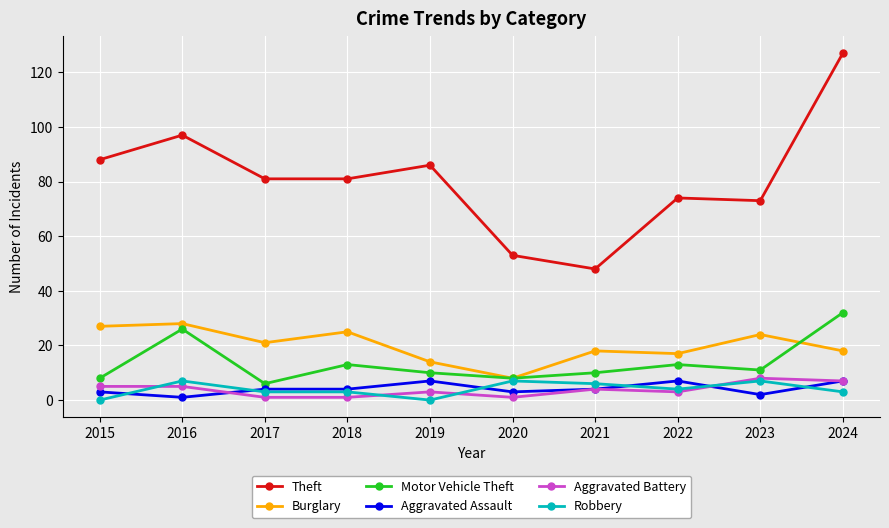

True or false: Motor Vehicle Theft has more than 0 interior local peaks.

True